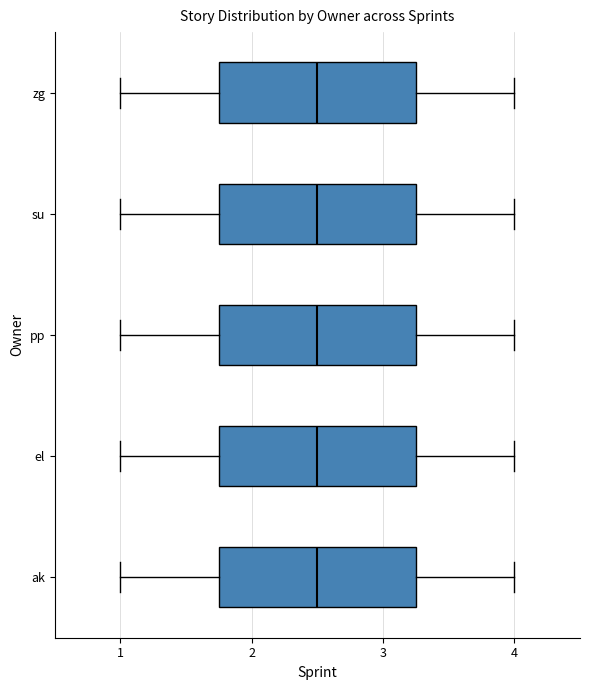

Reading bottom to top, transcribe this box plot: for each box, give where its median line is, the range the box spans, and where its two whiskers end, as read against the x-axis. The values are not printed on the chart, so give them approximately, as read against the axis.

ak: median 2.5, box 1.8 to 3.3, whiskers 1.0 to 4.0
el: median 2.5, box 1.8 to 3.3, whiskers 1.0 to 4.0
pp: median 2.5, box 1.8 to 3.3, whiskers 1.0 to 4.0
su: median 2.5, box 1.8 to 3.3, whiskers 1.0 to 4.0
zg: median 2.5, box 1.8 to 3.3, whiskers 1.0 to 4.0